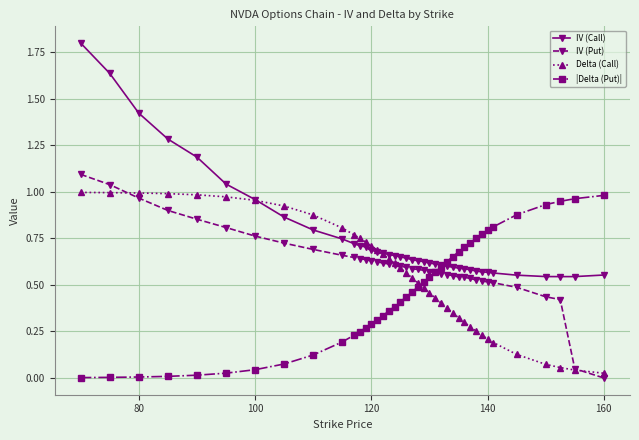

What is the maximum value for IV (Call)?

1.8